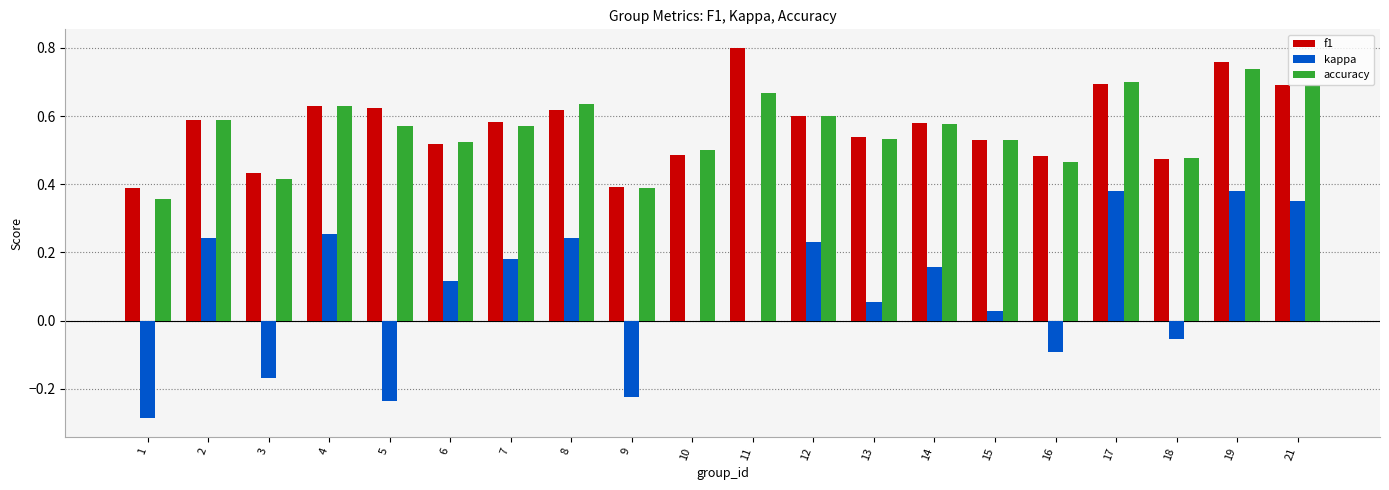

Count the number of categories in the chart.

20